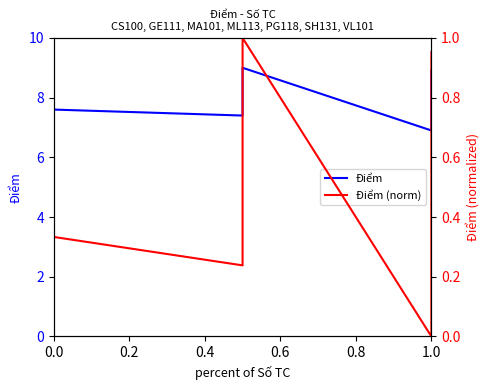

Is it true that Điểm equals 1.9 at 0.6?

False